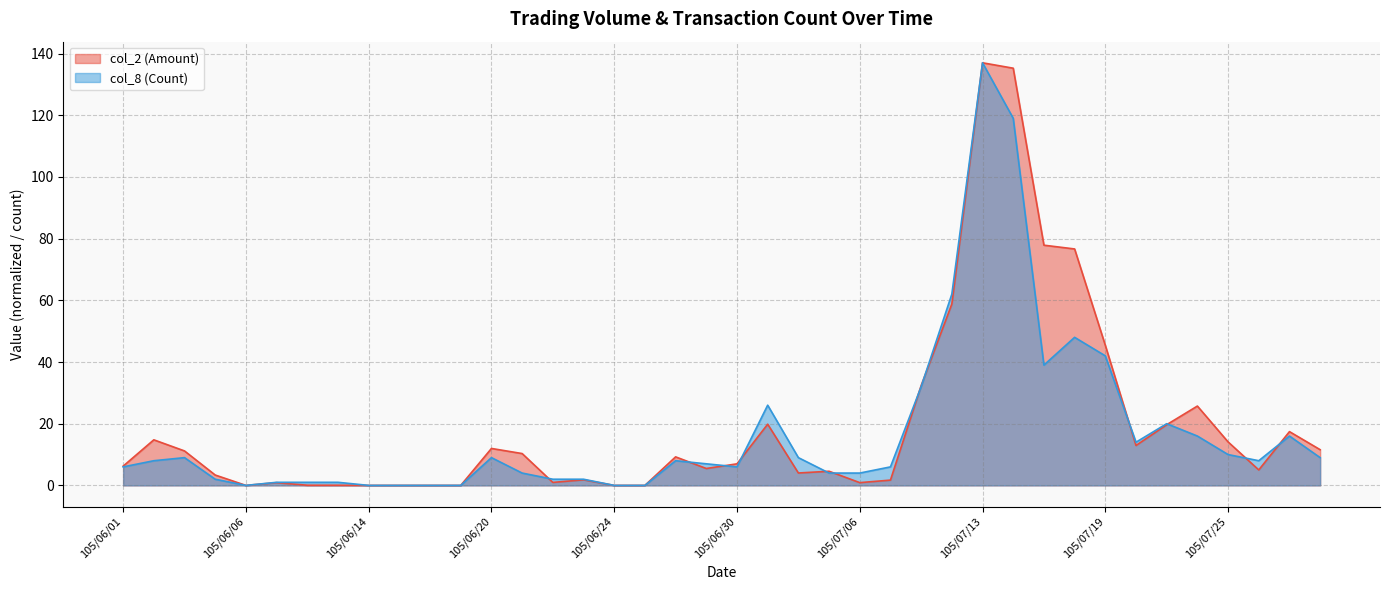

Between 105/06/02 and 105/07/06, which is larger?

105/06/02